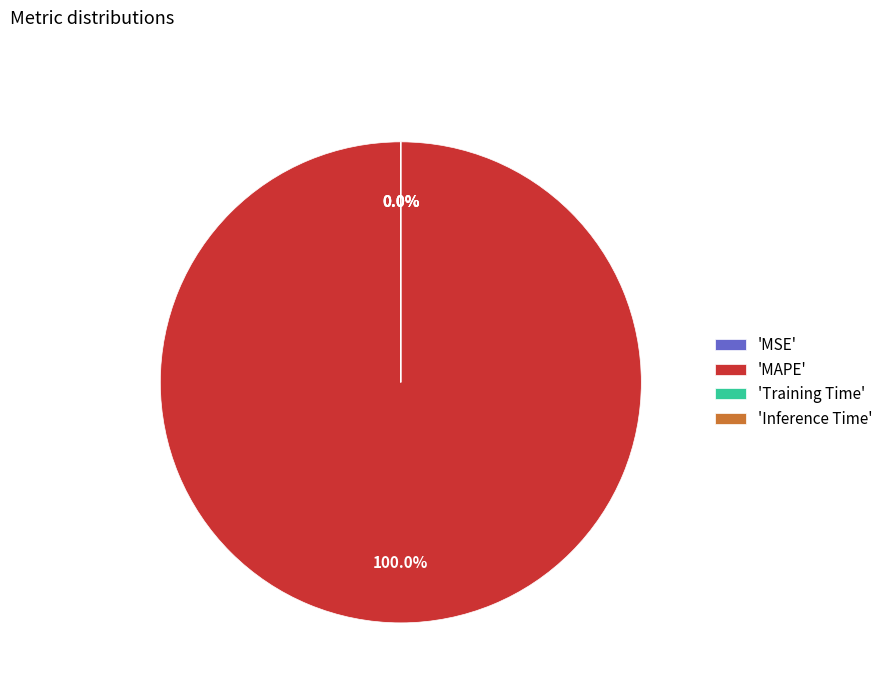

Is it true that MSE is 0% of the pie?

True